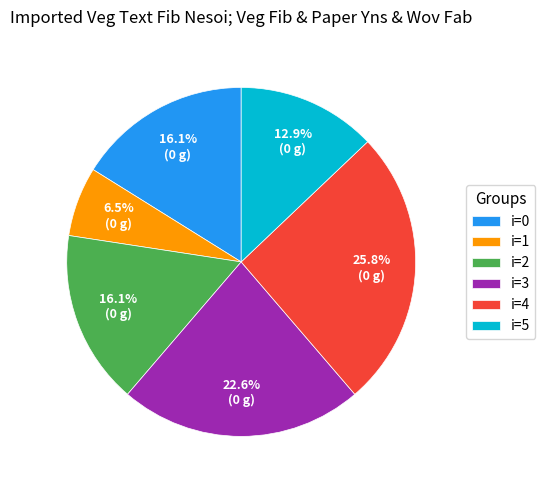

What is the total percentage of i=2 and i=3?

38.7%